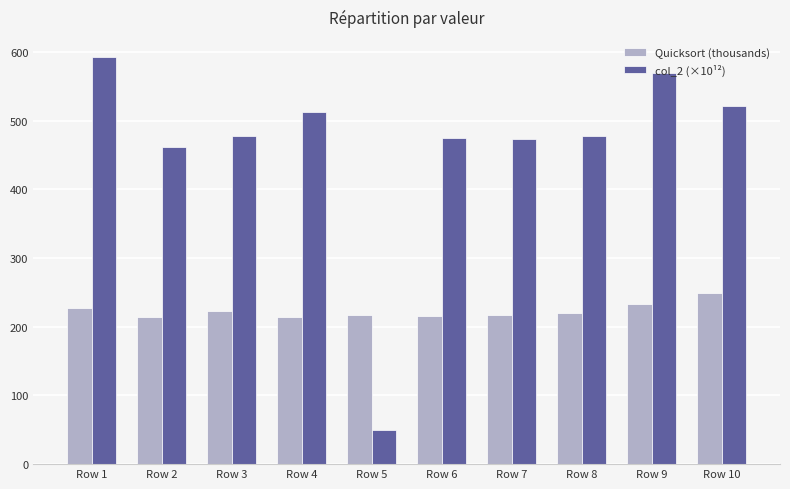

The value of Quicksort (thousands) at Row 9 is 154.1. True or false?

False